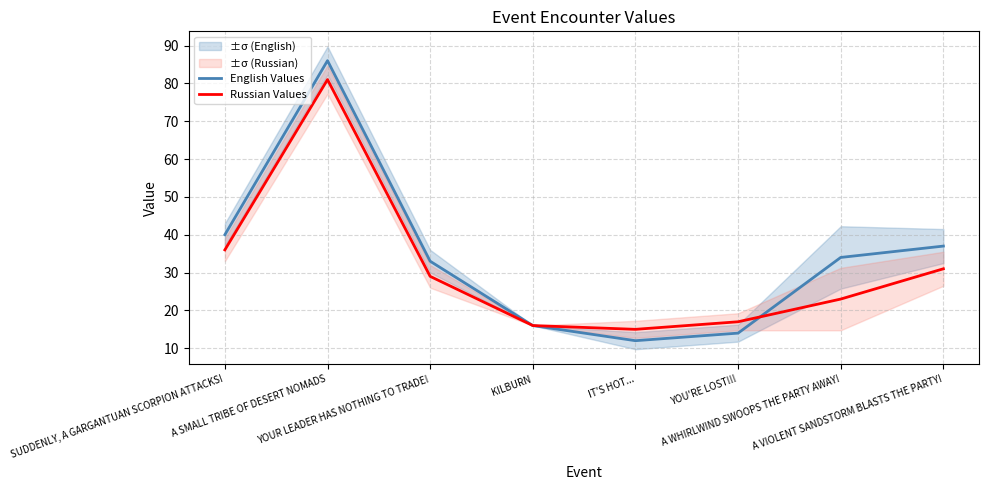

Between YOU'RE LOST!!! and A WHIRLWIND SWOOPS THE PARTY AWAY!, which series saw the biggest shift?

English Values